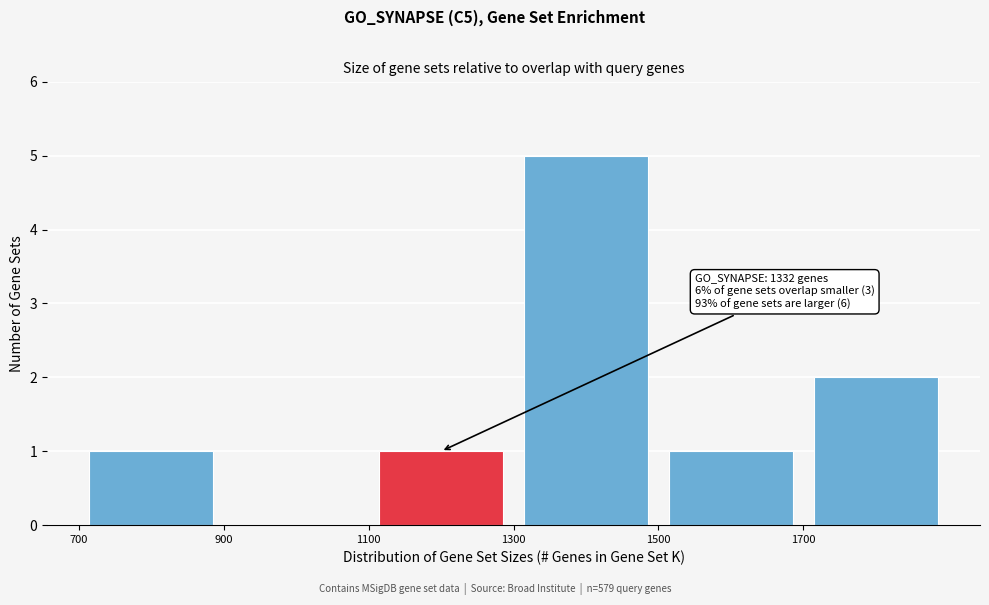

Over which range of the x-axis is the bar tallest?

1300 to 1500